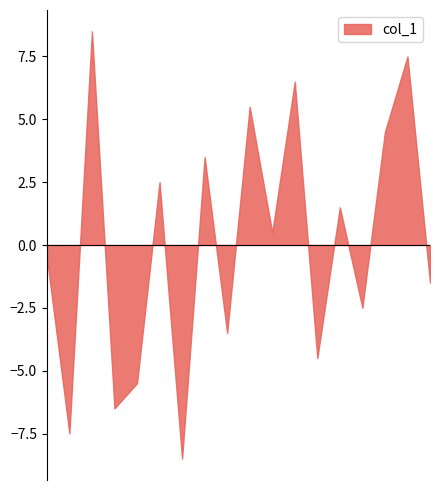

Between 8 and 9, which is larger?

8